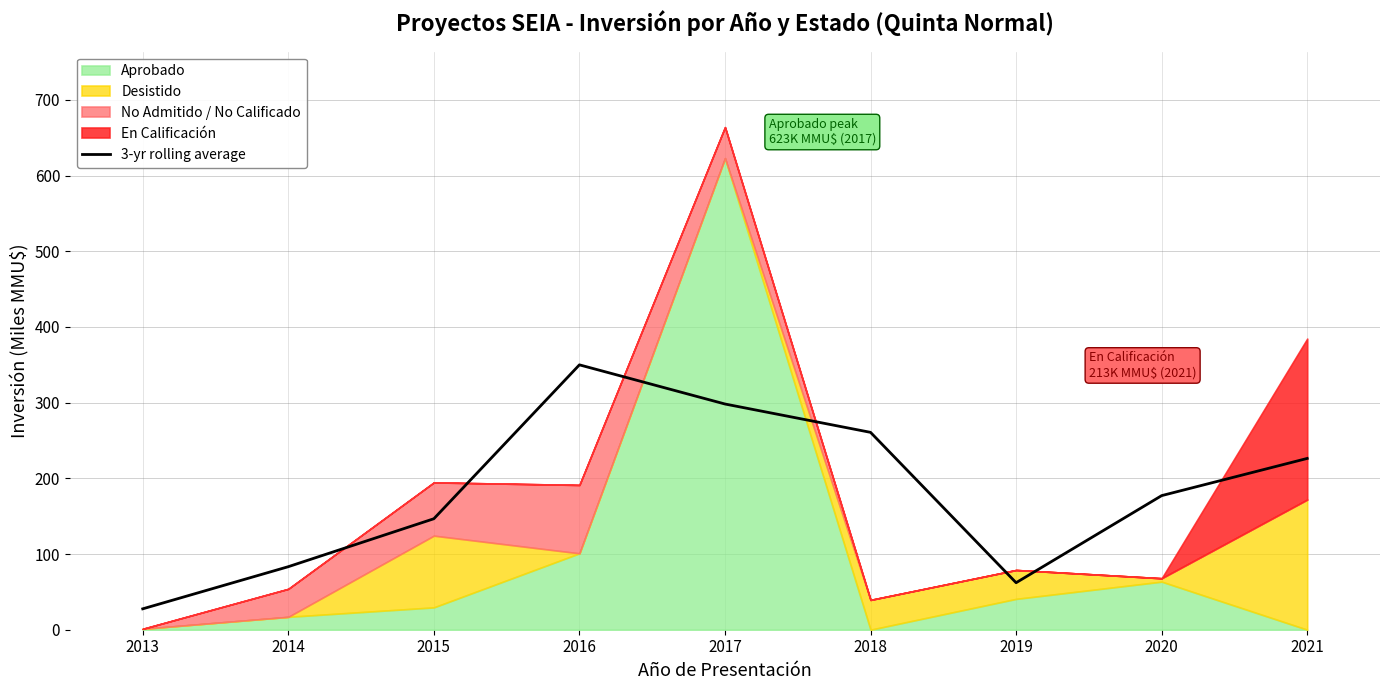

What is the ratio of the value at 2015 to the value at 2013?

5.3